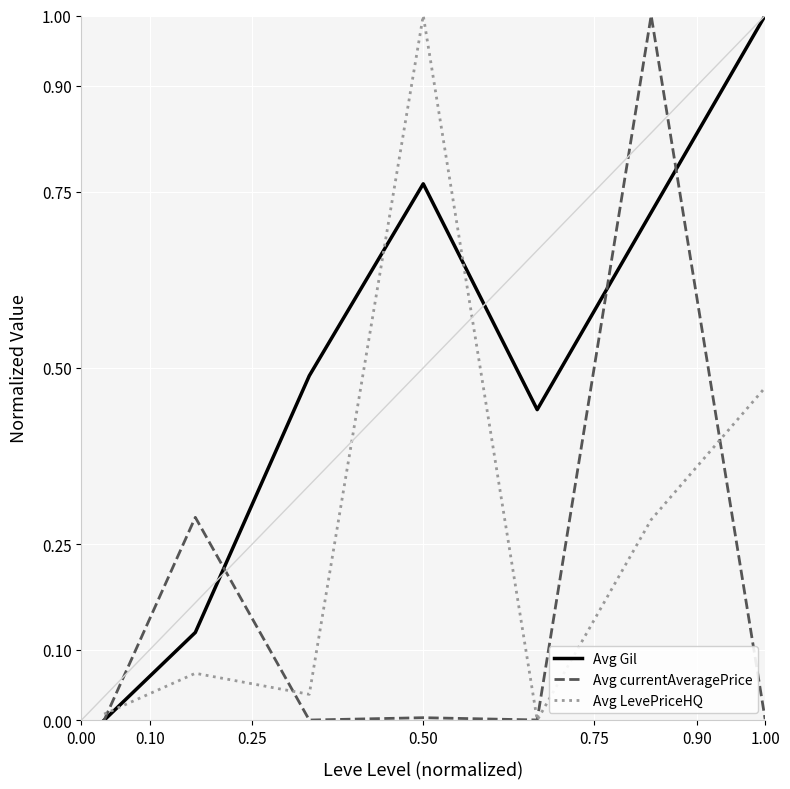

What is the highest value of the Avg Gil series?

1.0